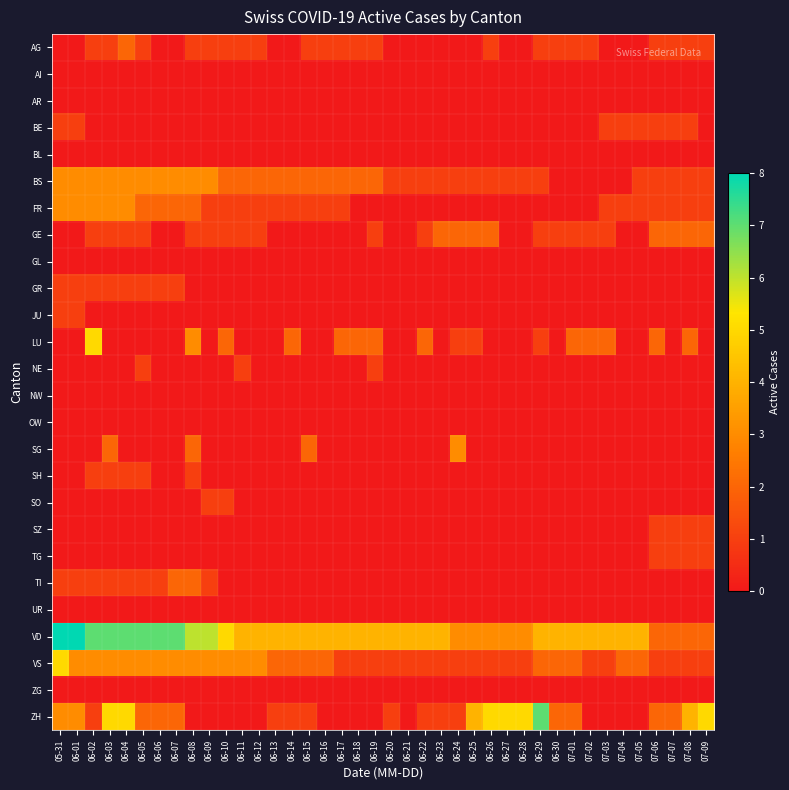

Reading left to right, transcribe all the data shown in this chart.

AG: 05-31=0	06-01=0	06-02=1	06-03=1	06-04=2	06-05=1	06-06=0	06-07=0	06-08=1	06-09=1	06-10=1	06-11=1	06-12=1	06-13=0	06-14=0	06-15=1	06-16=1	06-17=1	06-18=1	06-19=1	06-20=0	06-21=0	06-22=0	06-23=0	06-24=0	06-25=0	06-26=1	06-27=0	06-28=0	06-29=1	06-30=1	07-01=1	07-02=1	07-03=0	07-04=0	07-05=0	07-06=1	07-07=1	07-08=1	07-09=1
AI: 05-31=0	06-01=0	06-02=0	06-03=0	06-04=0	06-05=0	06-06=0	06-07=0	06-08=0	06-09=0	06-10=0	06-11=0	06-12=0	06-13=0	06-14=0	06-15=0	06-16=0	06-17=0	06-18=0	06-19=0	06-20=0	06-21=0	06-22=0	06-23=0	06-24=0	06-25=0	06-26=0	06-27=0	06-28=0	06-29=0	06-30=0	07-01=0	07-02=0	07-03=0	07-04=0	07-05=0	07-06=0	07-07=0	07-08=0	07-09=0
AR: 05-31=0	06-01=0	06-02=0	06-03=0	06-04=0	06-05=0	06-06=0	06-07=0	06-08=0	06-09=0	06-10=0	06-11=0	06-12=0	06-13=0	06-14=0	06-15=0	06-16=0	06-17=0	06-18=0	06-19=0	06-20=0	06-21=0	06-22=0	06-23=0	06-24=0	06-25=0	06-26=0	06-27=0	06-28=0	06-29=0	06-30=0	07-01=0	07-02=0	07-03=0	07-04=0	07-05=0	07-06=0	07-07=0	07-08=0	07-09=0
BE: 05-31=1	06-01=1	06-02=0	06-03=0	06-04=0	06-05=0	06-06=0	06-07=0	06-08=0	06-09=0	06-10=0	06-11=0	06-12=0	06-13=0	06-14=0	06-15=0	06-16=0	06-17=0	06-18=0	06-19=0	06-20=0	06-21=0	06-22=0	06-23=0	06-24=0	06-25=0	06-26=0	06-27=0	06-28=0	06-29=0	06-30=0	07-01=0	07-02=0	07-03=1	07-04=1	07-05=1	07-06=1	07-07=1	07-08=1	07-09=0
BL: 05-31=0	06-01=0	06-02=0	06-03=0	06-04=0	06-05=0	06-06=0	06-07=0	06-08=0	06-09=0	06-10=0	06-11=0	06-12=0	06-13=0	06-14=0	06-15=0	06-16=0	06-17=0	06-18=0	06-19=0	06-20=0	06-21=0	06-22=0	06-23=0	06-24=0	06-25=0	06-26=0	06-27=0	06-28=0	06-29=0	06-30=0	07-01=0	07-02=0	07-03=0	07-04=0	07-05=0	07-06=0	07-07=0	07-08=0	07-09=0
BS: 05-31=3	06-01=3	06-02=3	06-03=3	06-04=3	06-05=3	06-06=3	06-07=3	06-08=3	06-09=3	06-10=2	06-11=2	06-12=2	06-13=2	06-14=2	06-15=2	06-16=2	06-17=2	06-18=2	06-19=2	06-20=1	06-21=1	06-22=1	06-23=1	06-24=1	06-25=1	06-26=1	06-27=1	06-28=1	06-29=1	06-30=0	07-01=0	07-02=0	07-03=0	07-04=0	07-05=1	07-06=1	07-07=1	07-08=1	07-09=1
FR: 05-31=3	06-01=3	06-02=3	06-03=3	06-04=3	06-05=2	06-06=2	06-07=2	06-08=2	06-09=1	06-10=1	06-11=1	06-12=1	06-13=1	06-14=1	06-15=1	06-16=1	06-17=1	06-18=0	06-19=0	06-20=0	06-21=0	06-22=0	06-23=0	06-24=0	06-25=0	06-26=0	06-27=0	06-28=0	06-29=0	06-30=0	07-01=0	07-02=0	07-03=1	07-04=1	07-05=1	07-06=1	07-07=1	07-08=1	07-09=1
GE: 05-31=0	06-01=0	06-02=1	06-03=1	06-04=1	06-05=1	06-06=0	06-07=0	06-08=1	06-09=1	06-10=1	06-11=1	06-12=1	06-13=0	06-14=0	06-15=0	06-16=0	06-17=0	06-18=0	06-19=1	06-20=0	06-21=0	06-22=1	06-23=2	06-24=2	06-25=2	06-26=2	06-27=0	06-28=0	06-29=1	06-30=1	07-01=1	07-02=1	07-03=1	07-04=0	07-05=0	07-06=2	07-07=2	07-08=2	07-09=2
GL: 05-31=0	06-01=0	06-02=0	06-03=0	06-04=0	06-05=0	06-06=0	06-07=0	06-08=0	06-09=0	06-10=0	06-11=0	06-12=0	06-13=0	06-14=0	06-15=0	06-16=0	06-17=0	06-18=0	06-19=0	06-20=0	06-21=0	06-22=0	06-23=0	06-24=0	06-25=0	06-26=0	06-27=0	06-28=0	06-29=0	06-30=0	07-01=0	07-02=0	07-03=0	07-04=0	07-05=0	07-06=0	07-07=0	07-08=0	07-09=0
GR: 05-31=1	06-01=1	06-02=1	06-03=1	06-04=1	06-05=1	06-06=1	06-07=1	06-08=0	06-09=0	06-10=0	06-11=0	06-12=0	06-13=0	06-14=0	06-15=0	06-16=0	06-17=0	06-18=0	06-19=0	06-20=0	06-21=0	06-22=0	06-23=0	06-24=0	06-25=0	06-26=0	06-27=0	06-28=0	06-29=0	06-30=0	07-01=0	07-02=0	07-03=0	07-04=0	07-05=0	07-06=0	07-07=0	07-08=0	07-09=0
JU: 05-31=1	06-01=1	06-02=0	06-03=0	06-04=0	06-05=0	06-06=0	06-07=0	06-08=0	06-09=0	06-10=0	06-11=0	06-12=0	06-13=0	06-14=0	06-15=0	06-16=0	06-17=0	06-18=0	06-19=0	06-20=0	06-21=0	06-22=0	06-23=0	06-24=0	06-25=0	06-26=0	06-27=0	06-28=0	06-29=0	06-30=0	07-01=0	07-02=0	07-03=0	07-04=0	07-05=0	07-06=0	07-07=0	07-08=0	07-09=0
LU: 05-31=0	06-01=0	06-02=5	06-03=0	06-04=0	06-05=0	06-06=0	06-07=0	06-08=3	06-09=0	06-10=2	06-11=0	06-12=0	06-13=0	06-14=2	06-15=0	06-16=0	06-17=2	06-18=2	06-19=2	06-20=0	06-21=0	06-22=2	06-23=0	06-24=1	06-25=1	06-26=0	06-27=0	06-28=0	06-29=1	06-30=0	07-01=2	07-02=2	07-03=2	07-04=0	07-05=0	07-06=2	07-07=0	07-08=2	07-09=0
NE: 05-31=0	06-01=0	06-02=0	06-03=0	06-04=0	06-05=1	06-06=0	06-07=0	06-08=0	06-09=0	06-10=0	06-11=1	06-12=0	06-13=0	06-14=0	06-15=0	06-16=0	06-17=0	06-18=0	06-19=1	06-20=0	06-21=0	06-22=0	06-23=0	06-24=0	06-25=0	06-26=0	06-27=0	06-28=0	06-29=0	06-30=0	07-01=0	07-02=0	07-03=0	07-04=0	07-05=0	07-06=0	07-07=0	07-08=0	07-09=0
NW: 05-31=0	06-01=0	06-02=0	06-03=0	06-04=0	06-05=0	06-06=0	06-07=0	06-08=0	06-09=0	06-10=0	06-11=0	06-12=0	06-13=0	06-14=0	06-15=0	06-16=0	06-17=0	06-18=0	06-19=0	06-20=0	06-21=0	06-22=0	06-23=0	06-24=0	06-25=0	06-26=0	06-27=0	06-28=0	06-29=0	06-30=0	07-01=0	07-02=0	07-03=0	07-04=0	07-05=0	07-06=0	07-07=0	07-08=0	07-09=0
OW: 05-31=0	06-01=0	06-02=0	06-03=0	06-04=0	06-05=0	06-06=0	06-07=0	06-08=0	06-09=0	06-10=0	06-11=0	06-12=0	06-13=0	06-14=0	06-15=0	06-16=0	06-17=0	06-18=0	06-19=0	06-20=0	06-21=0	06-22=0	06-23=0	06-24=0	06-25=0	06-26=0	06-27=0	06-28=0	06-29=0	06-30=0	07-01=0	07-02=0	07-03=0	07-04=0	07-05=0	07-06=0	07-07=0	07-08=0	07-09=0
SG: 05-31=0	06-01=0	06-02=0	06-03=2	06-04=0	06-05=0	06-06=0	06-07=0	06-08=2	06-09=0	06-10=0	06-11=0	06-12=0	06-13=0	06-14=0	06-15=2	06-16=0	06-17=0	06-18=0	06-19=0	06-20=0	06-21=0	06-22=0	06-23=0	06-24=3	06-25=0	06-26=0	06-27=0	06-28=0	06-29=0	06-30=0	07-01=0	07-02=0	07-03=0	07-04=0	07-05=0	07-06=0	07-07=0	07-08=0	07-09=0
SH: 05-31=0	06-01=0	06-02=1	06-03=1	06-04=1	06-05=1	06-06=0	06-07=0	06-08=1	06-09=0	06-10=0	06-11=0	06-12=0	06-13=0	06-14=0	06-15=0	06-16=0	06-17=0	06-18=0	06-19=0	06-20=0	06-21=0	06-22=0	06-23=0	06-24=0	06-25=0	06-26=0	06-27=0	06-28=0	06-29=0	06-30=0	07-01=0	07-02=0	07-03=0	07-04=0	07-05=0	07-06=0	07-07=0	07-08=0	07-09=0
SO: 05-31=0	06-01=0	06-02=0	06-03=0	06-04=0	06-05=0	06-06=0	06-07=0	06-08=0	06-09=1	06-10=1	06-11=0	06-12=0	06-13=0	06-14=0	06-15=0	06-16=0	06-17=0	06-18=0	06-19=0	06-20=0	06-21=0	06-22=0	06-23=0	06-24=0	06-25=0	06-26=0	06-27=0	06-28=0	06-29=0	06-30=0	07-01=0	07-02=0	07-03=0	07-04=0	07-05=0	07-06=0	07-07=0	07-08=0	07-09=0
SZ: 05-31=0	06-01=0	06-02=0	06-03=0	06-04=0	06-05=0	06-06=0	06-07=0	06-08=0	06-09=0	06-10=0	06-11=0	06-12=0	06-13=0	06-14=0	06-15=0	06-16=0	06-17=0	06-18=0	06-19=0	06-20=0	06-21=0	06-22=0	06-23=0	06-24=0	06-25=0	06-26=0	06-27=0	06-28=0	06-29=0	06-30=0	07-01=0	07-02=0	07-03=0	07-04=0	07-05=0	07-06=1	07-07=1	07-08=1	07-09=1
TG: 05-31=0	06-01=0	06-02=0	06-03=0	06-04=0	06-05=0	06-06=0	06-07=0	06-08=0	06-09=0	06-10=0	06-11=0	06-12=0	06-13=0	06-14=0	06-15=0	06-16=0	06-17=0	06-18=0	06-19=0	06-20=0	06-21=0	06-22=0	06-23=0	06-24=0	06-25=0	06-26=0	06-27=0	06-28=0	06-29=0	06-30=0	07-01=0	07-02=0	07-03=0	07-04=0	07-05=0	07-06=1	07-07=1	07-08=1	07-09=1
TI: 05-31=1	06-01=1	06-02=1	06-03=1	06-04=1	06-05=1	06-06=1	06-07=2	06-08=2	06-09=1	06-10=0	06-11=0	06-12=0	06-13=0	06-14=0	06-15=0	06-16=0	06-17=0	06-18=0	06-19=0	06-20=0	06-21=0	06-22=0	06-23=0	06-24=0	06-25=0	06-26=0	06-27=0	06-28=0	06-29=0	06-30=0	07-01=0	07-02=0	07-03=0	07-04=0	07-05=0	07-06=0	07-07=0	07-08=0	07-09=0
UR: 05-31=0	06-01=0	06-02=0	06-03=0	06-04=0	06-05=0	06-06=0	06-07=0	06-08=0	06-09=0	06-10=0	06-11=0	06-12=0	06-13=0	06-14=0	06-15=0	06-16=0	06-17=0	06-18=0	06-19=0	06-20=0	06-21=0	06-22=0	06-23=0	06-24=0	06-25=0	06-26=0	06-27=0	06-28=0	06-29=0	06-30=0	07-01=0	07-02=0	07-03=0	07-04=0	07-05=0	07-06=0	07-07=0	07-08=0	07-09=0
VD: 05-31=8	06-01=8	06-02=7	06-03=7	06-04=7	06-05=7	06-06=7	06-07=7	06-08=6	06-09=6	06-10=5	06-11=4	06-12=4	06-13=4	06-14=4	06-15=4	06-16=4	06-17=4	06-18=4	06-19=4	06-20=4	06-21=4	06-22=4	06-23=4	06-24=3	06-25=3	06-26=3	06-27=3	06-28=3	06-29=4	06-30=4	07-01=4	07-02=4	07-03=4	07-04=4	07-05=4	07-06=2	07-07=2	07-08=2	07-09=2
VS: 05-31=5	06-01=3	06-02=3	06-03=3	06-04=3	06-05=3	06-06=3	06-07=3	06-08=3	06-09=3	06-10=3	06-11=3	06-12=3	06-13=2	06-14=2	06-15=2	06-16=2	06-17=1	06-18=1	06-19=1	06-20=1	06-21=1	06-22=1	06-23=1	06-24=1	06-25=1	06-26=1	06-27=1	06-28=1	06-29=2	06-30=2	07-01=2	07-02=1	07-03=1	07-04=2	07-05=2	07-06=1	07-07=1	07-08=1	07-09=1
ZG: 05-31=0	06-01=0	06-02=0	06-03=0	06-04=0	06-05=0	06-06=0	06-07=0	06-08=0	06-09=0	06-10=0	06-11=0	06-12=0	06-13=0	06-14=0	06-15=0	06-16=0	06-17=0	06-18=0	06-19=0	06-20=0	06-21=0	06-22=0	06-23=0	06-24=0	06-25=0	06-26=0	06-27=0	06-28=0	06-29=0	06-30=0	07-01=0	07-02=0	07-03=0	07-04=0	07-05=0	07-06=0	07-07=0	07-08=0	07-09=0
ZH: 05-31=3	06-01=3	06-02=1	06-03=5	06-04=5	06-05=2	06-06=2	06-07=2	06-08=0	06-09=0	06-10=0	06-11=0	06-12=0	06-13=1	06-14=1	06-15=1	06-16=0	06-17=0	06-18=0	06-19=0	06-20=1	06-21=0	06-22=1	06-23=1	06-24=1	06-25=4	06-26=5	06-27=5	06-28=5	06-29=7	06-30=2	07-01=2	07-02=0	07-03=0	07-04=0	07-05=0	07-06=2	07-07=2	07-08=4	07-09=5